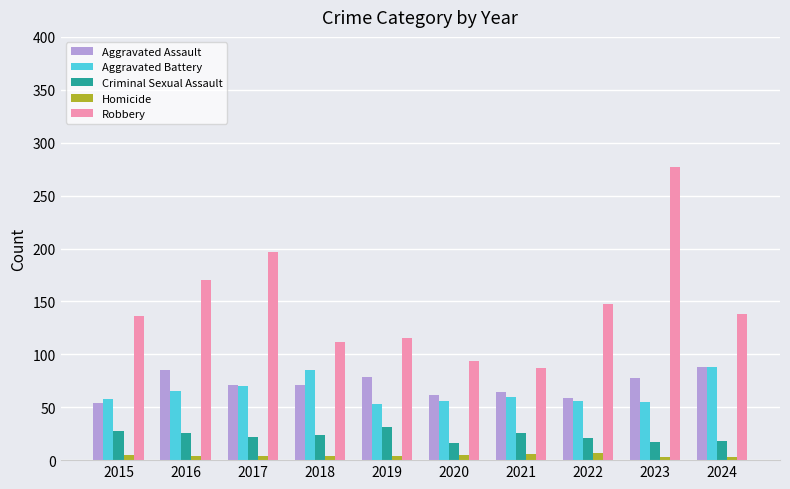

Which category has the highest value in the Robbery series?

2023